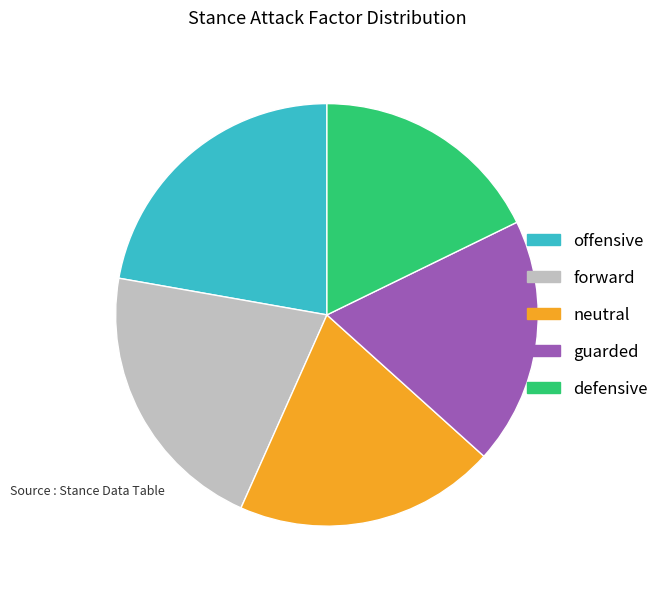

Is defensive the majority of the pie?

No